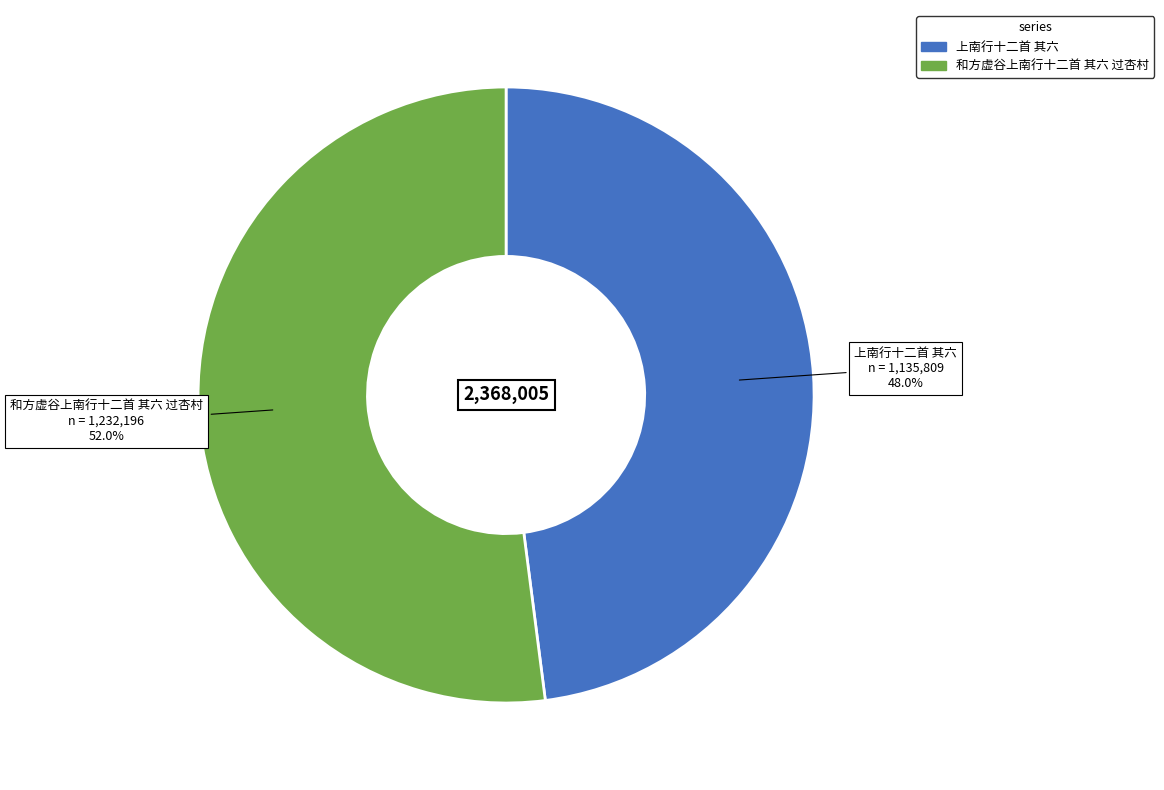

Does any single category account for the majority?

Yes